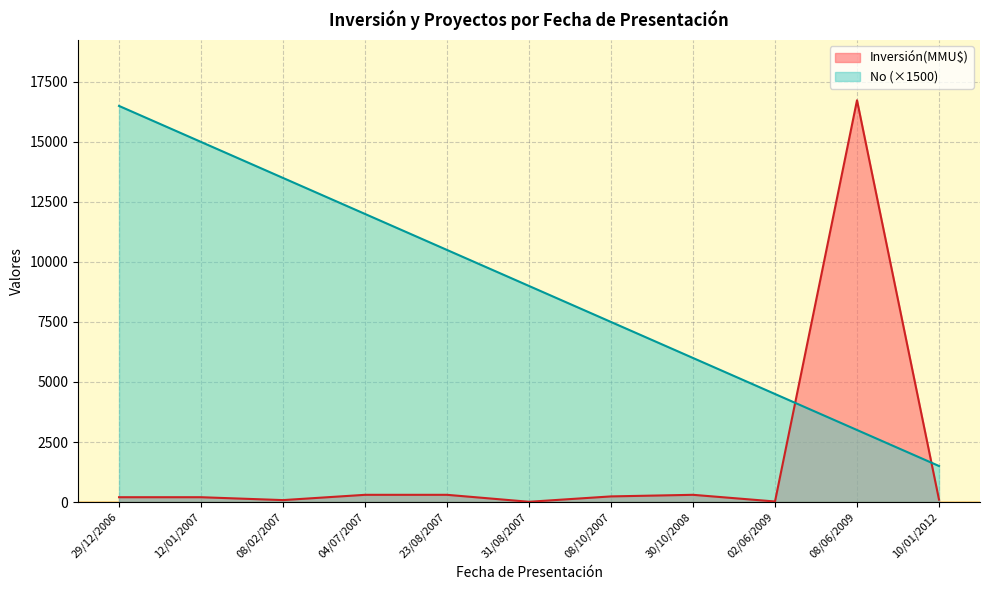

The value of No (×1500) at 29/12/2006 is 3641. True or false?

False